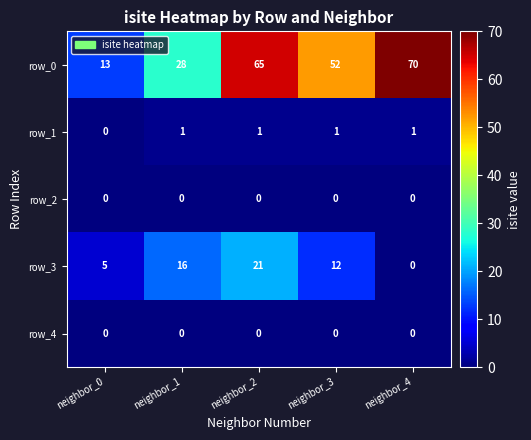

Which series has the widest spread of values?

row_0